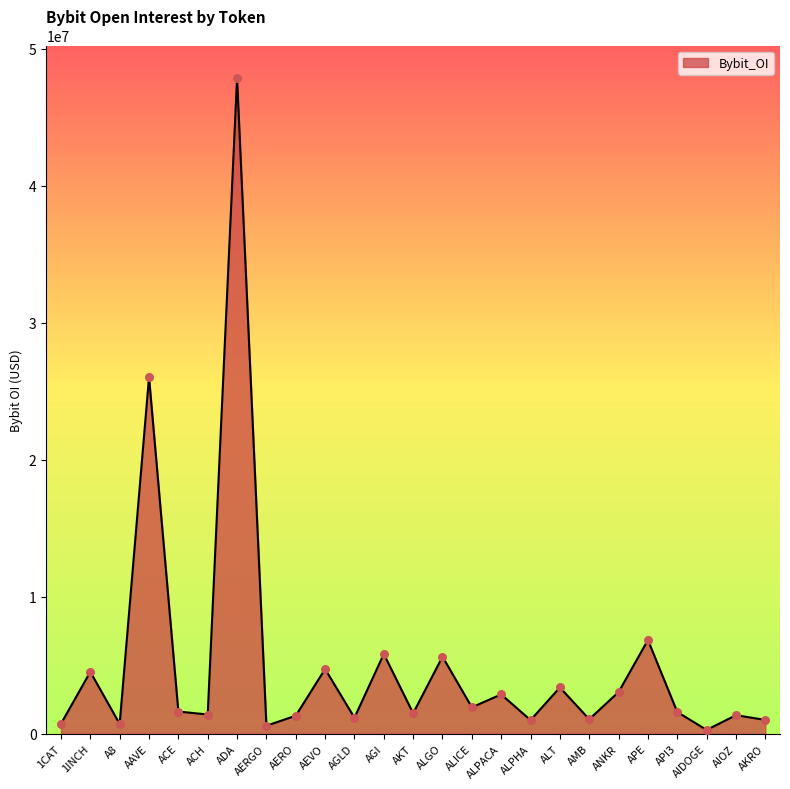

Approximately how many times larger is the value at AIDOGE compared to AIOZ?

0.2